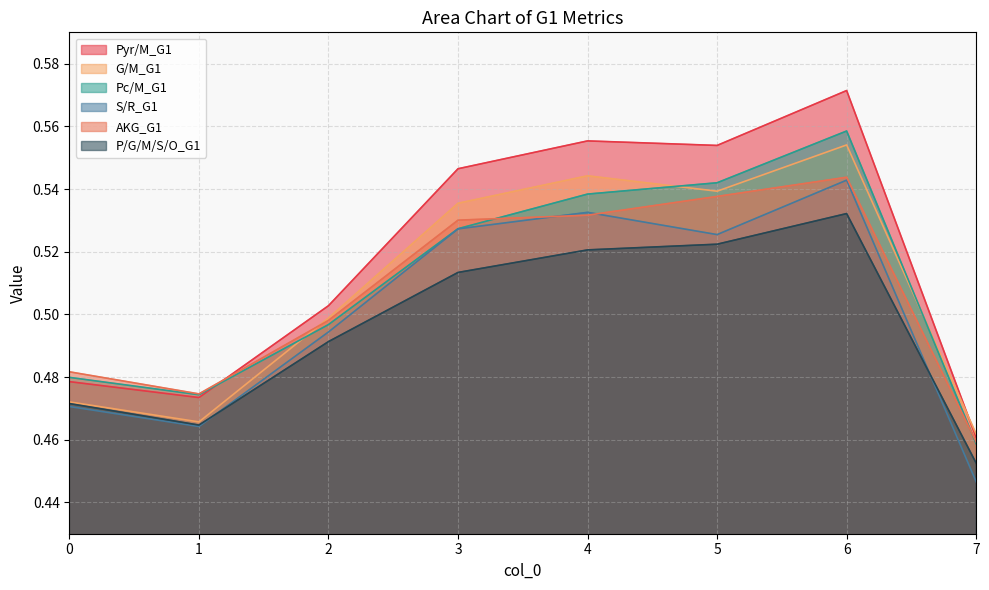

At 1, list the series in order from largest to smallest.

AKG_G1, Pc/M_G1, Pyr/M_G1, G/M_G1, P/G/M/S/O_G1, S/R_G1